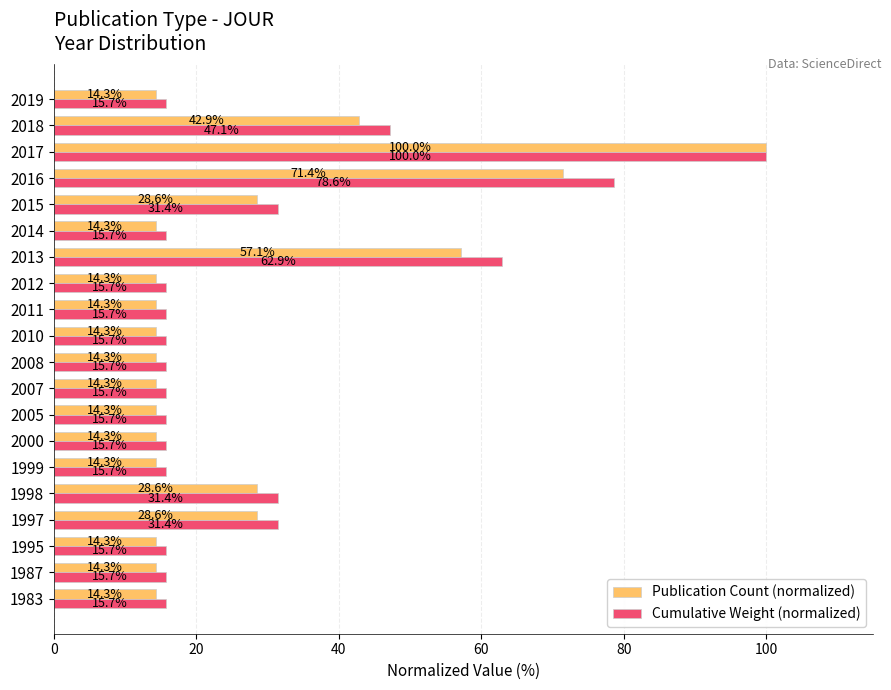

What is the difference between the maximum and second lowest values in the Publication Count (normalized) series?

85.7